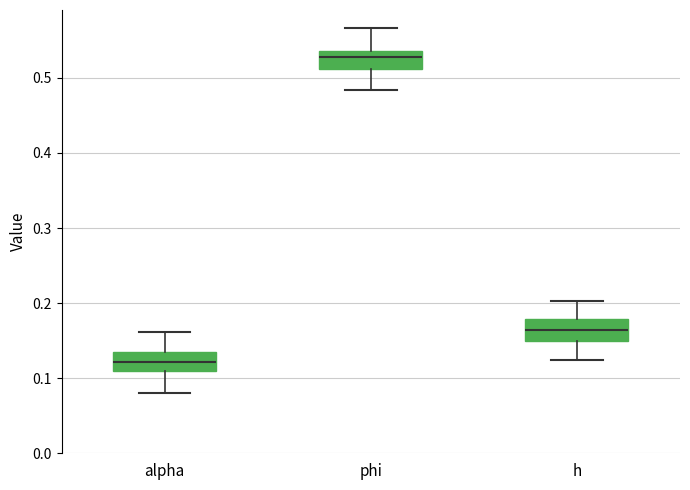

Reading left to right, read every box against the y-axis: the position of its median line, the range the box covers, and the ends of its whiskers. The values are not printed on the chart, so give them approximately, as read against the axis.

alpha: median 0.12, box 0.11 to 0.14, whiskers 0.08 to 0.16
phi: median 0.53, box 0.51 to 0.54, whiskers 0.48 to 0.57
h: median 0.16, box 0.15 to 0.18, whiskers 0.12 to 0.20